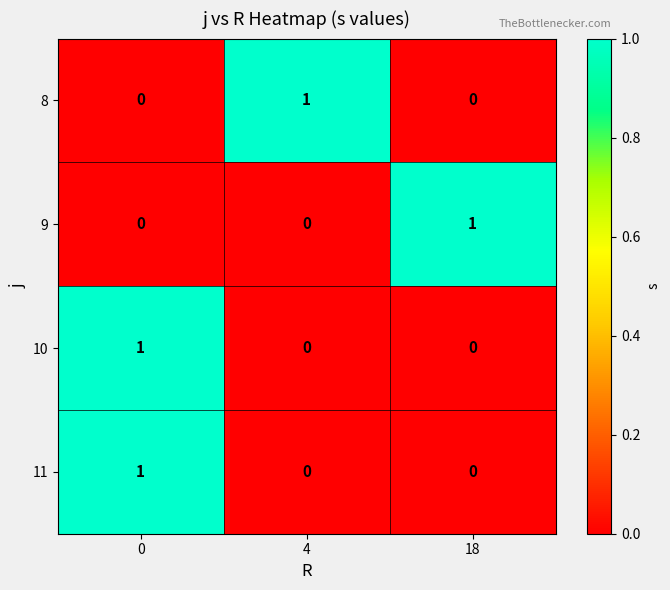

Reading left to right, what are all the values shown in this chart?

8: 0=0	4=1	18=0
9: 0=0	4=0	18=1
10: 0=1	4=0	18=0
11: 0=1	4=0	18=0